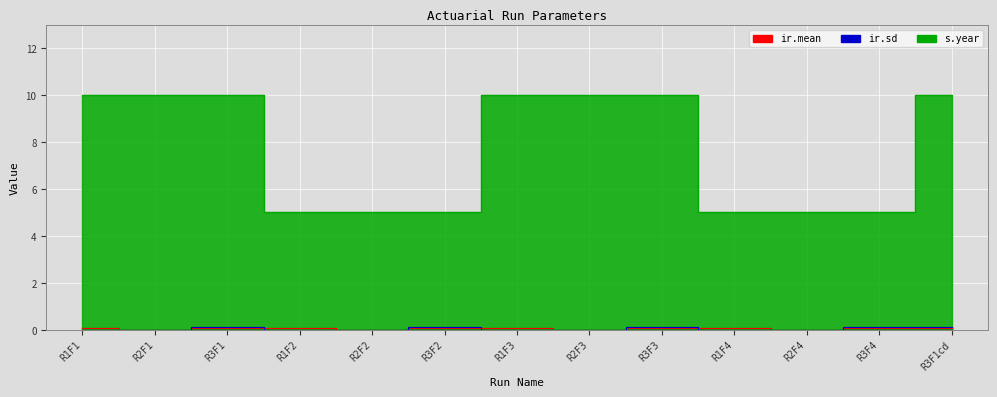

What is the label of the 9th point from the left?

R3F3